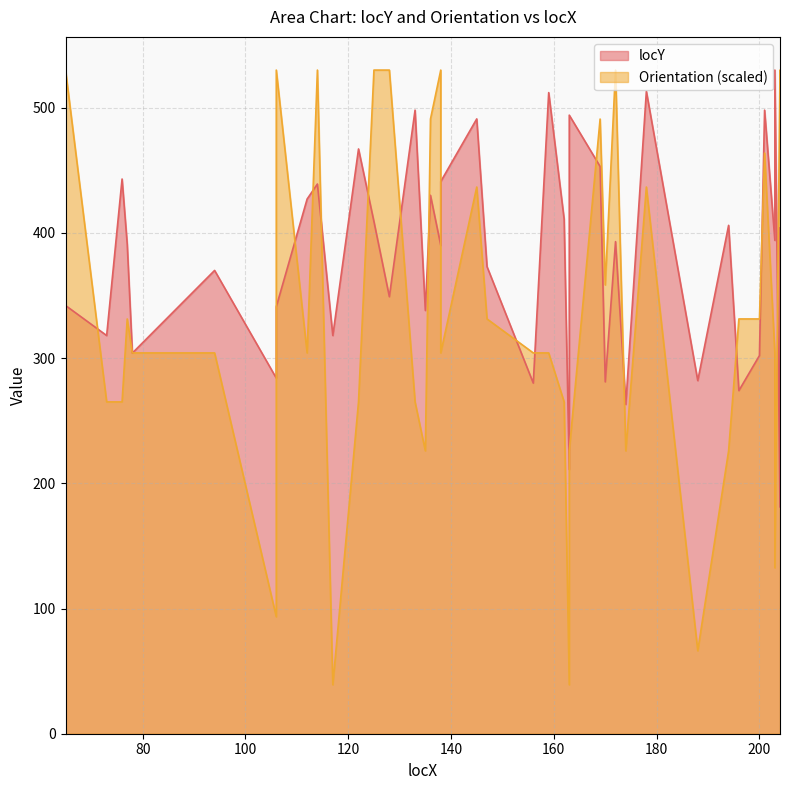

How many lines are shown in the chart?

2